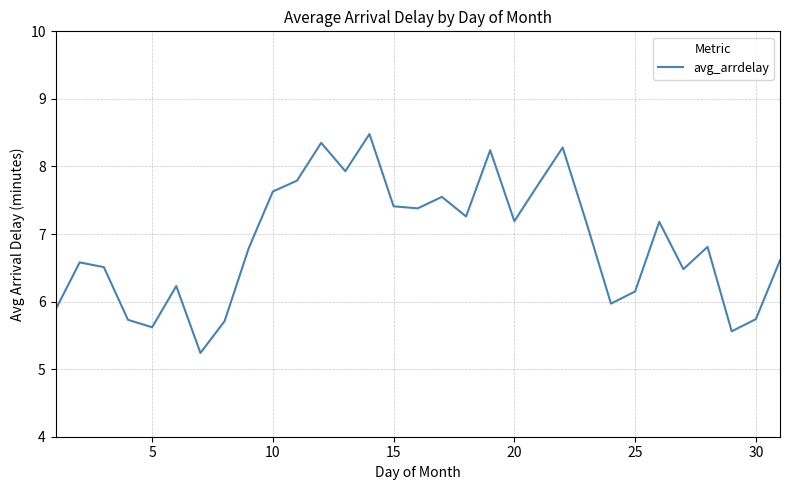

What is the difference between the second highest and minimum values?

3.1